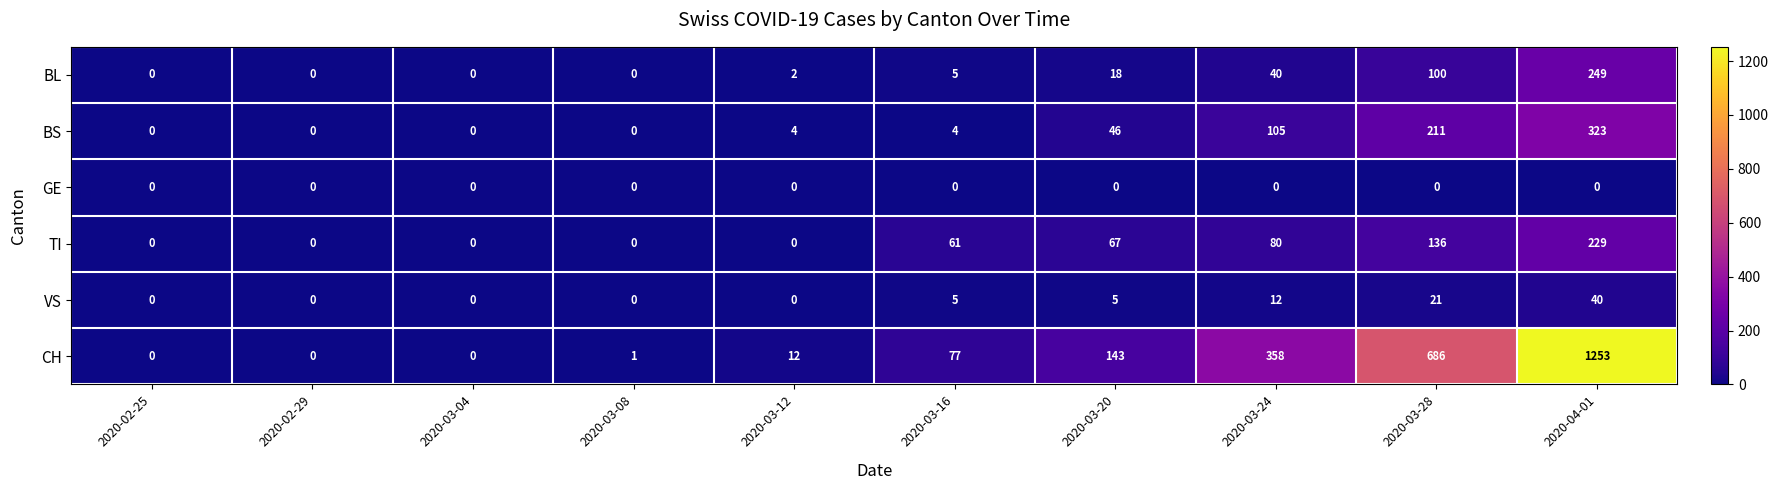

Rank the series by their maximum value, from highest to lowest.

CH, BS, BL, TI, VS, GE